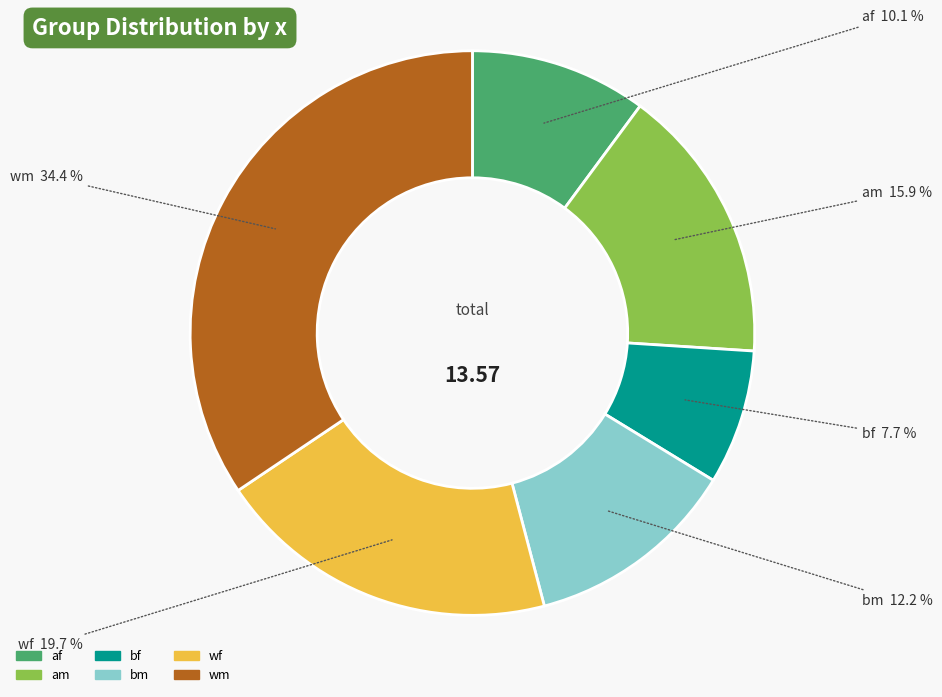

To the nearest percent, what is the combined percentage of bf and wm?

42%